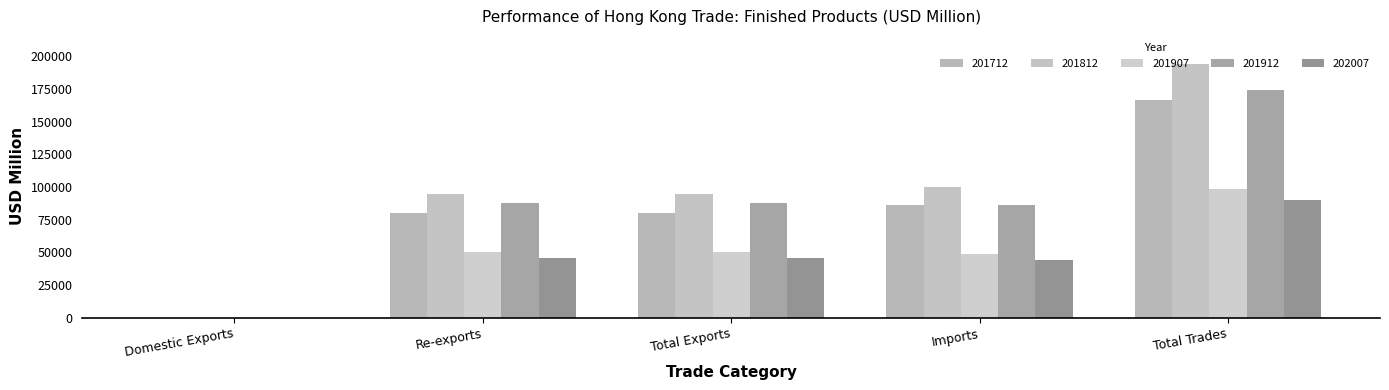

How many data points does each series have?

5